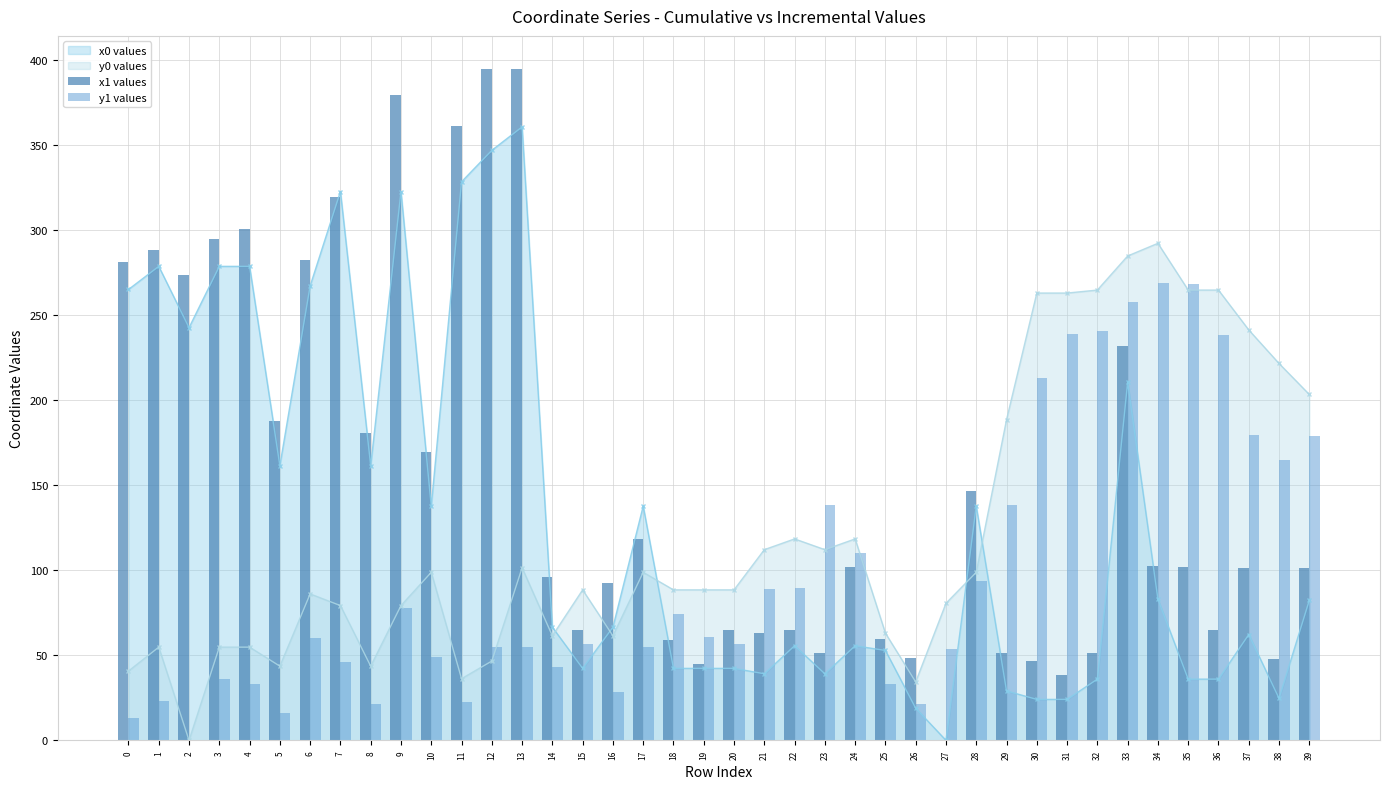

How many bars are there in each group?

2